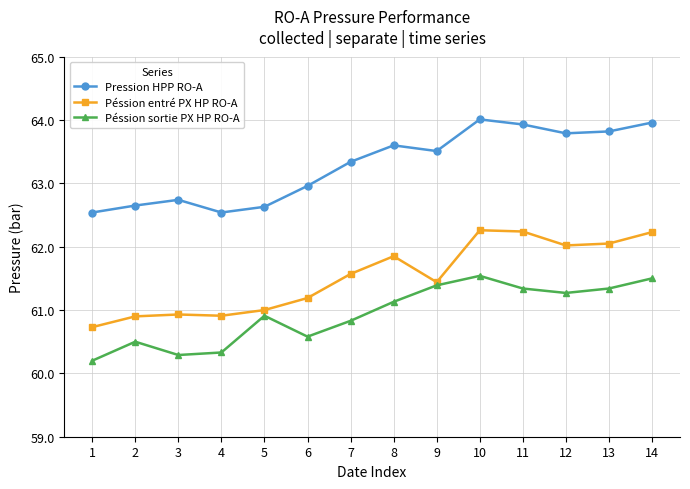

The value of Péssion entré PX HP RO-A at 2 is 28.5. True or false?

False